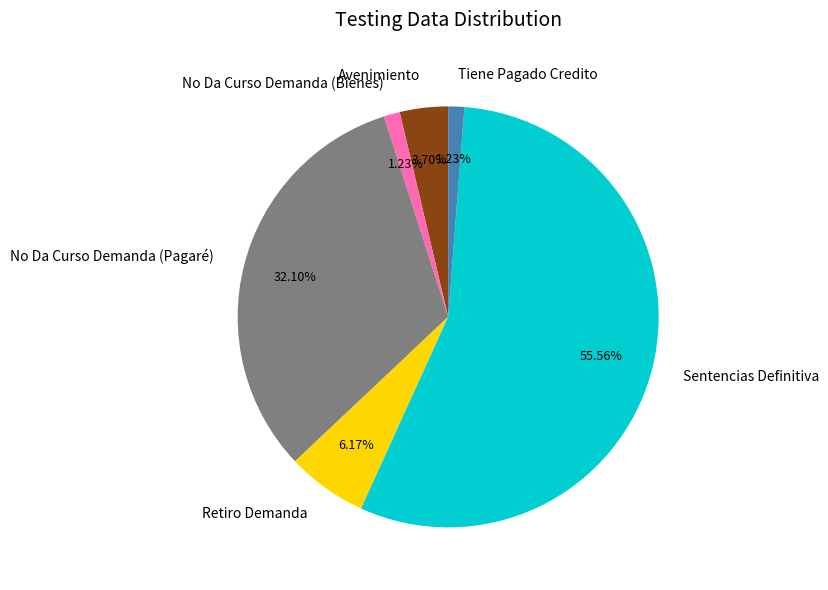

What is the largest slice in the pie chart?

Sentencias Definitiva